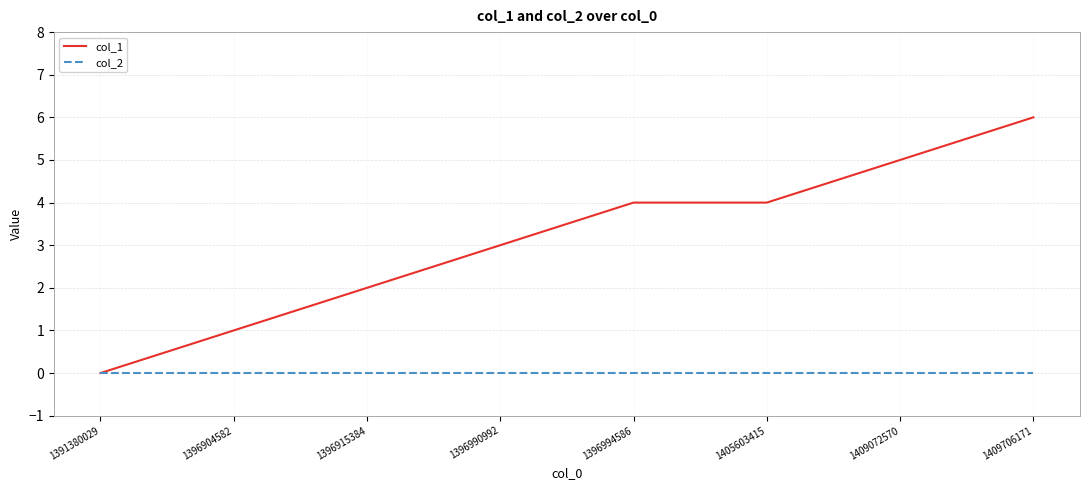

Is it true that col_1 equals 5 at 1409072570?

True